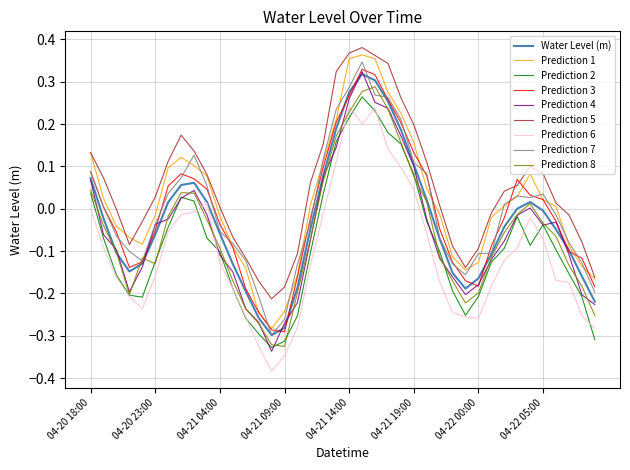

Which series has the largest total across all categories?

Prediction 5